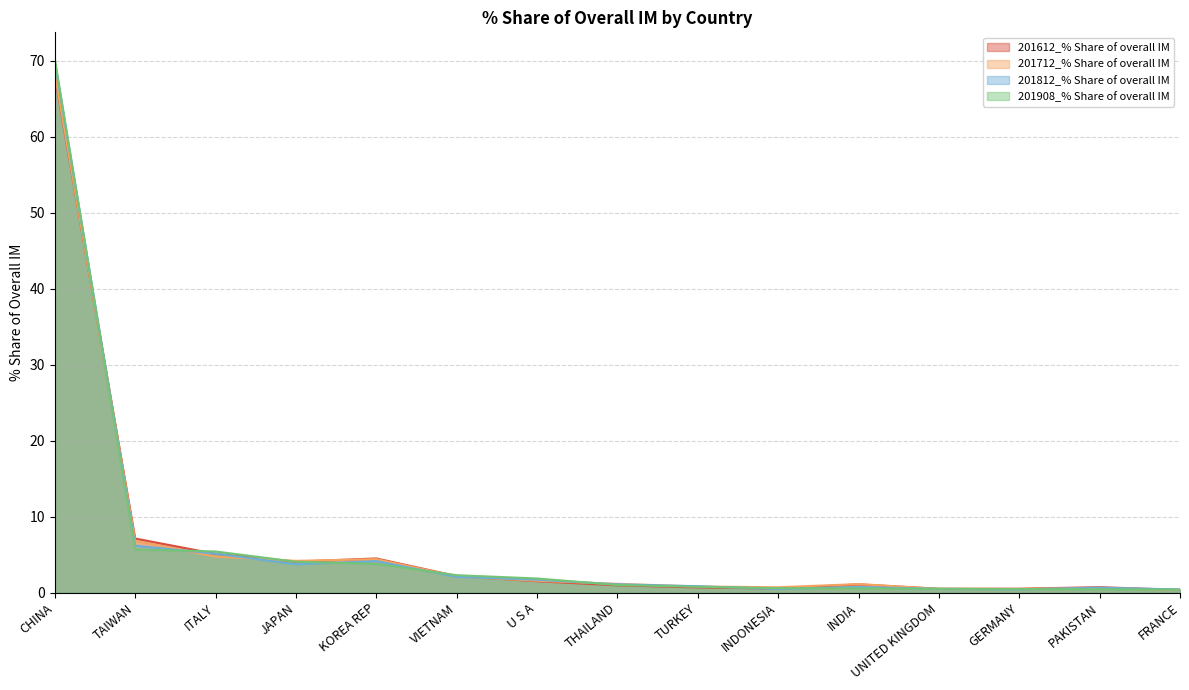

At PAKISTAN, list the series in order from smallest to largest.

201908_% Share of overall IM, 201712_% Share of overall IM, 201812_% Share of overall IM, 201612_% Share of overall IM